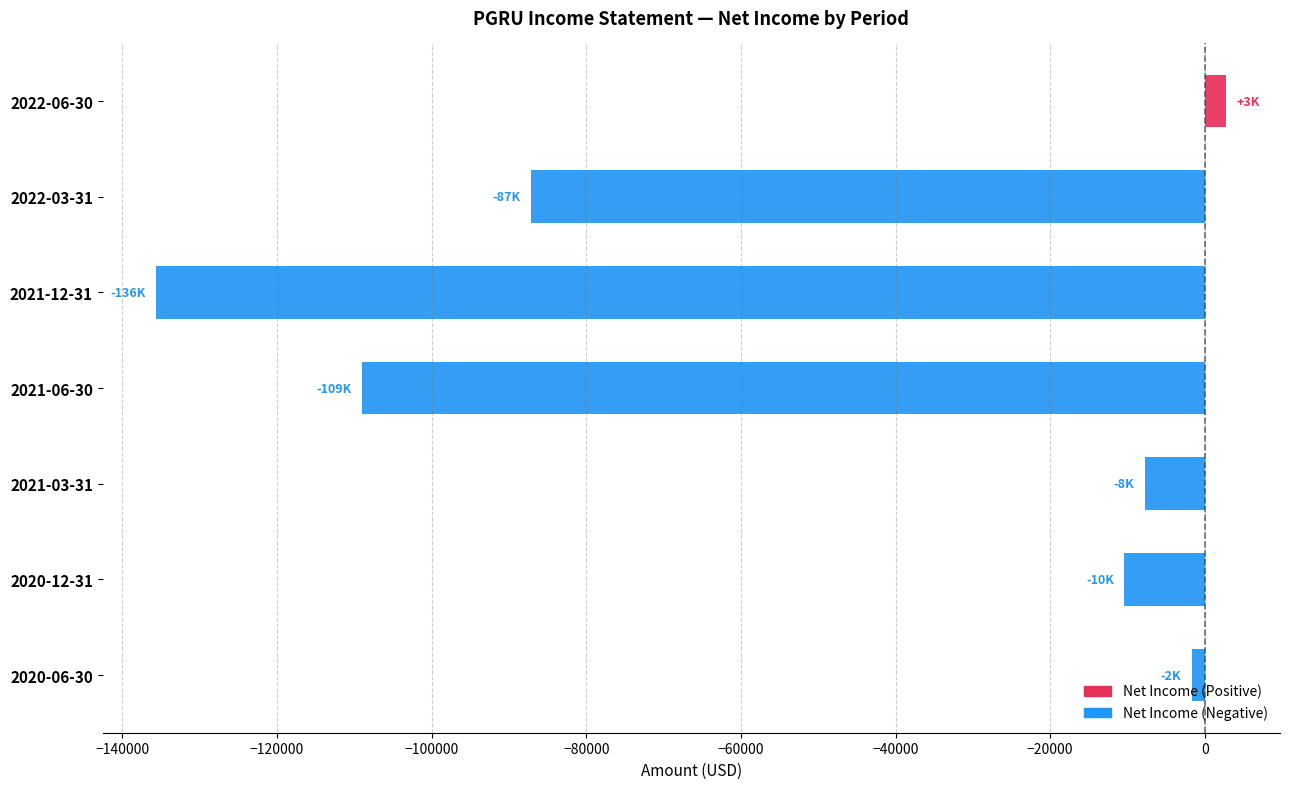

At which category does the chart reach its peak across all series?

2022-06-30